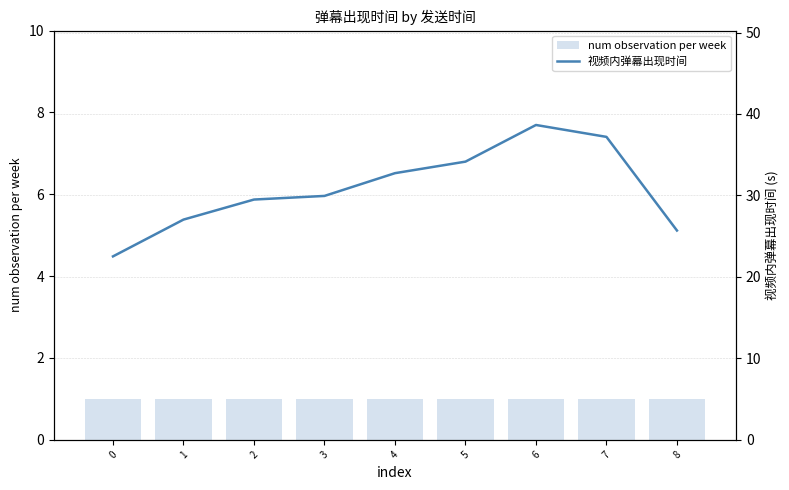

What is the approximate value of num observation per week at 7?

1.0